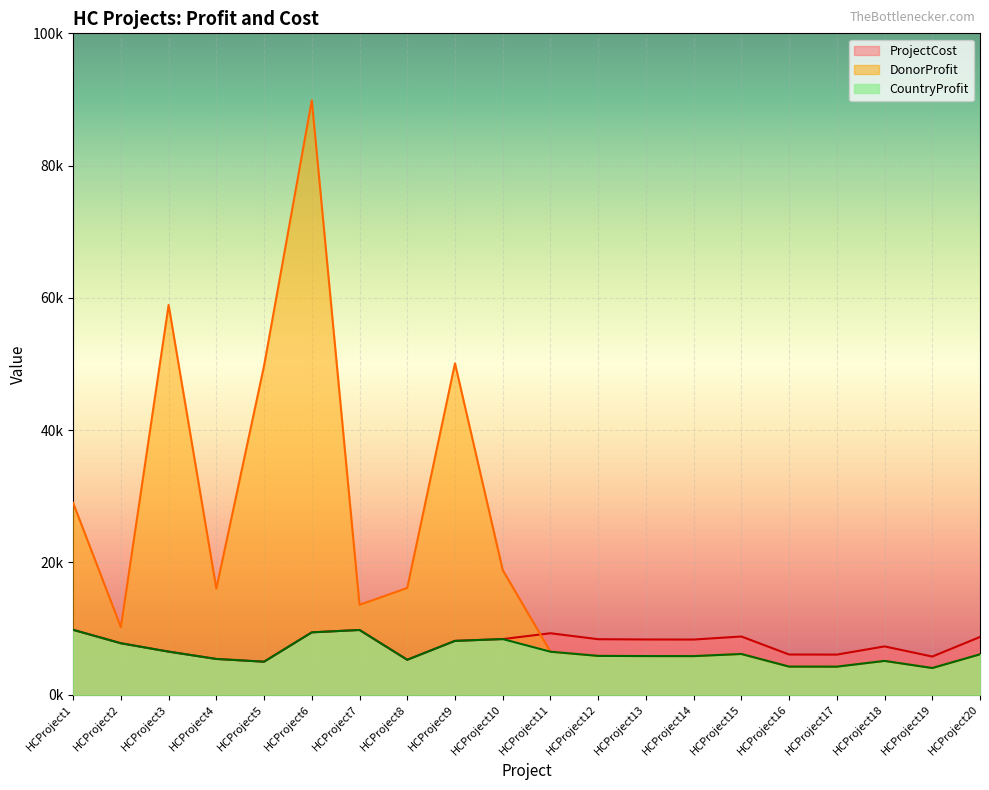

What is the difference between the maximum and second lowest values in the ProjectCost series?

4526